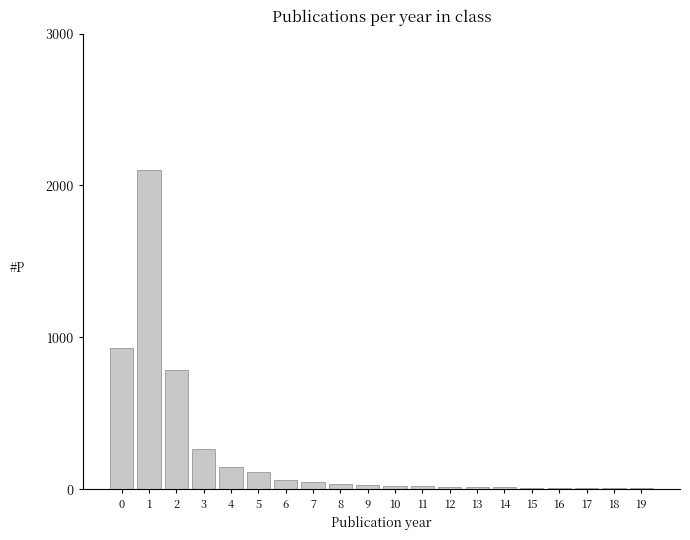

True or false: the data shows 15.5 at 13.

True